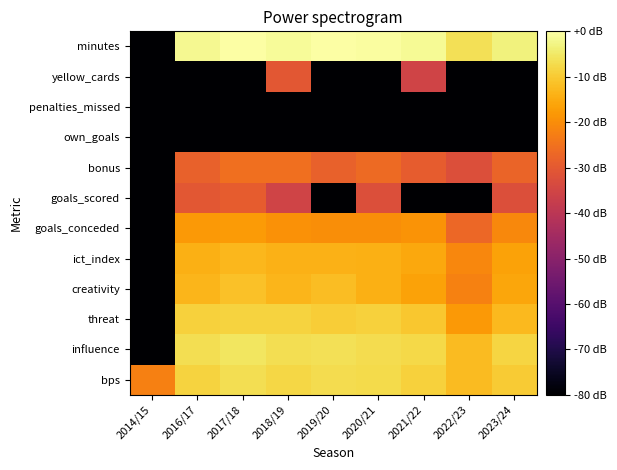

Which label corresponds to the smallest value in the chart?

2014/15